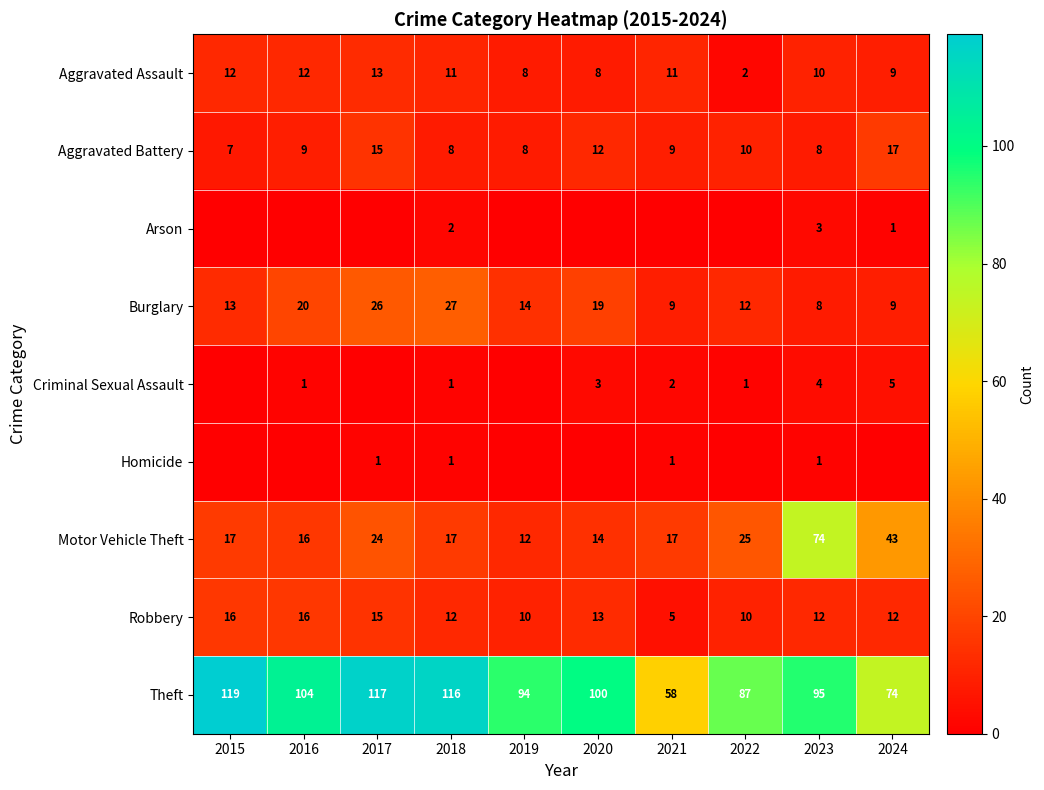

The Arson series shows 0 at 2015. True or false?

True